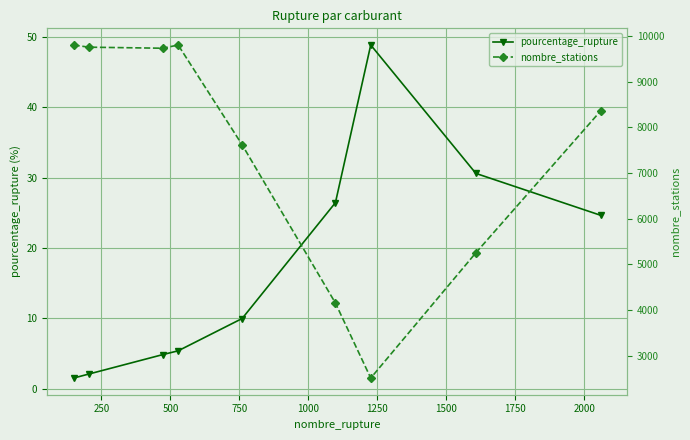

What is the lowest value of the pourcentage_rupture series?

1.5